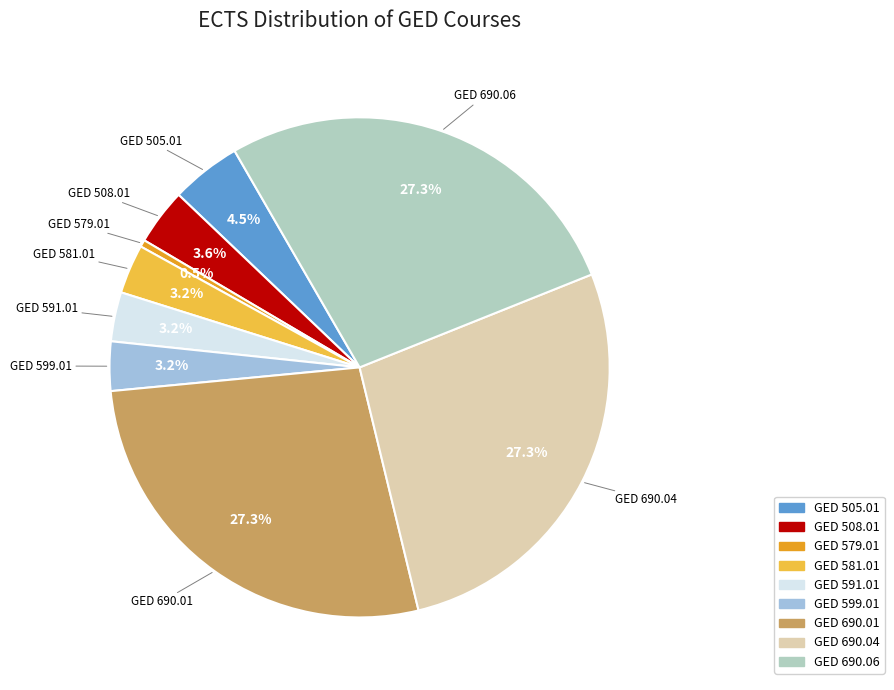

To the nearest percent, what portion does GED 690.01 represent?

27%